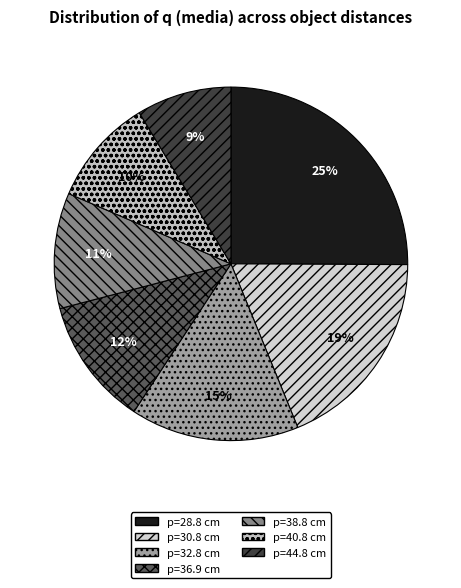

Does p=32.8 cm represent more than half of the total?

No